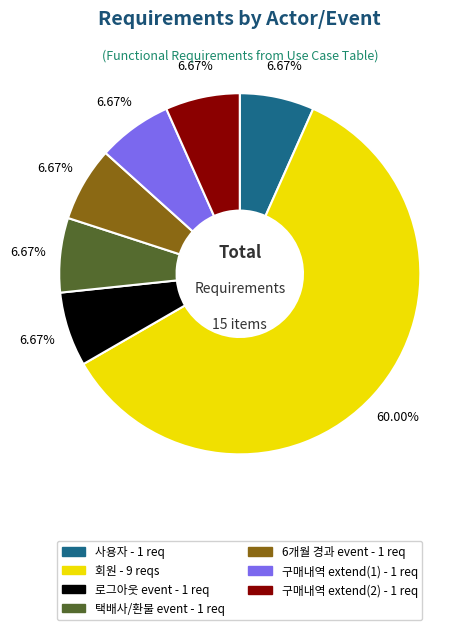

Is there any slice that represents more than half of the pie?

Yes